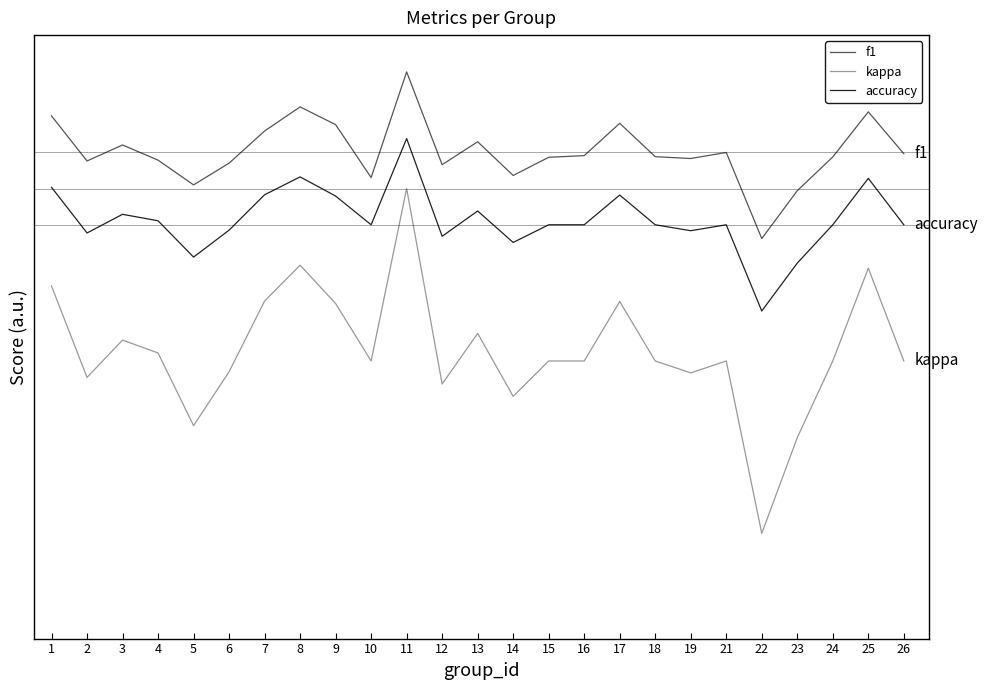

Reading left to right, what are all the values shown in this chart?

f1: 1=0.8	2=0.7	3=0.7	4=0.7	5=0.6	6=0.7	7=0.8	8=0.8	9=0.8	10=0.6	11=0.9	12=0.7	13=0.7	14=0.6	15=0.7	16=0.7	17=0.8	18=0.7	19=0.7	21=0.7	22=0.5	23=0.6	24=0.7	25=0.8	26=0.7
kappa: 1=0.3	2=0.1	3=0.2	4=0.1	5=-0.1	6=0.1	7=0.3	8=0.4	9=0.3	10=0.1	11=0.6	12=0.0	13=0.2	14=0.0	15=0.1	16=0.1	17=0.3	18=0.1	19=0.1	21=0.1	22=-0.4	23=-0.1	24=0.1	25=0.4	26=0.1
accuracy: 1=0.6	2=0.5	3=0.5	4=0.5	5=0.4	6=0.5	7=0.6	8=0.6	9=0.6	10=0.5	11=0.8	12=0.5	13=0.5	14=0.4	15=0.5	16=0.5	17=0.6	18=0.5	19=0.5	21=0.5	22=0.2	23=0.4	24=0.5	25=0.6	26=0.5